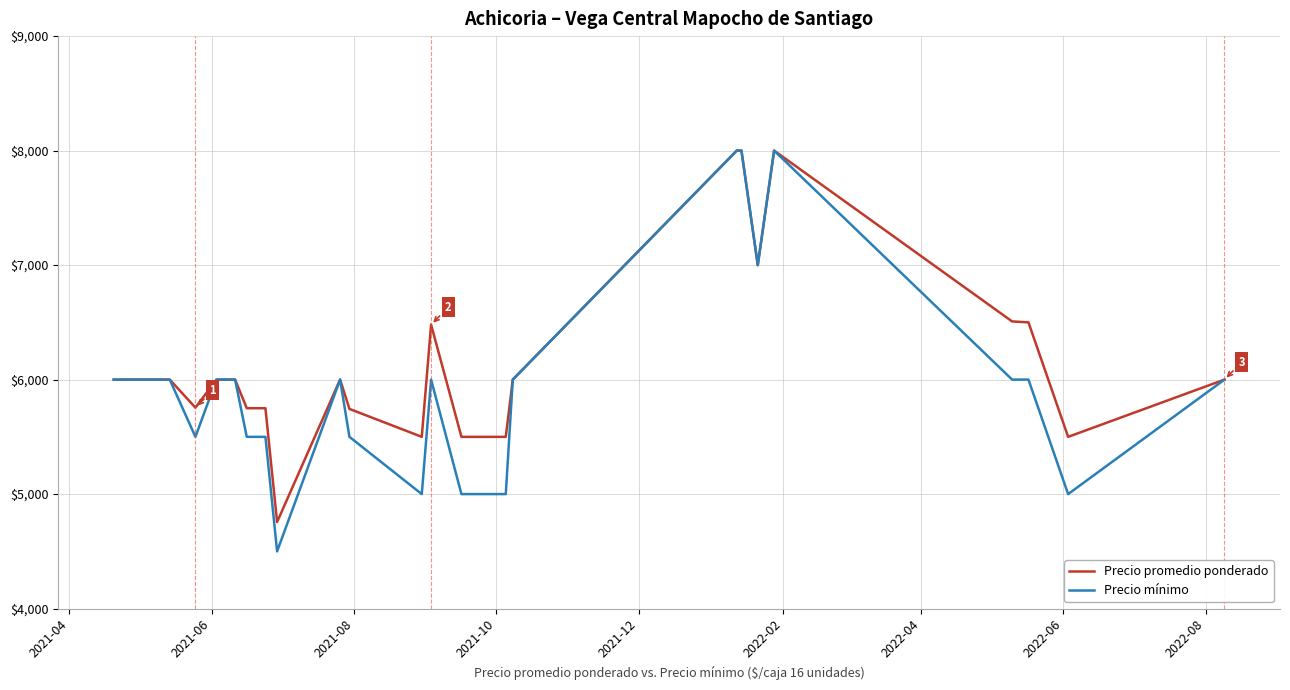

What is the minimum value for Precio mínimo?

4500